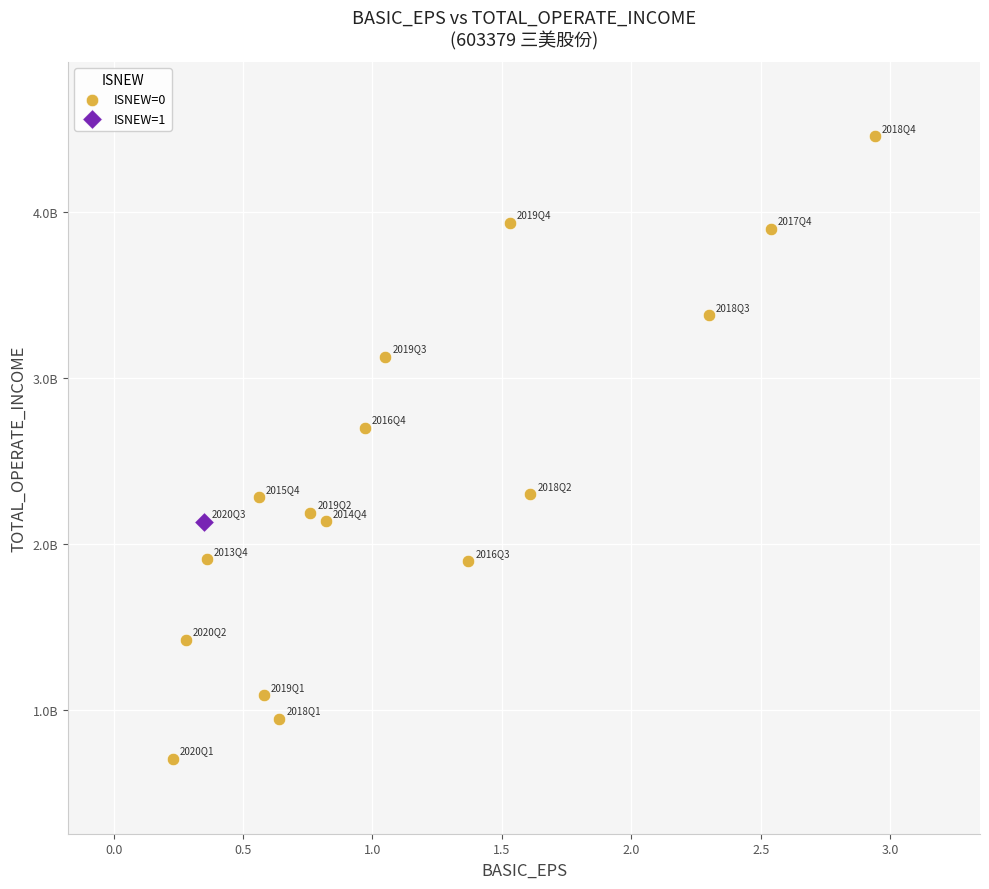

What are all the series names shown in the legend?

ISNEW=0, ISNEW=1